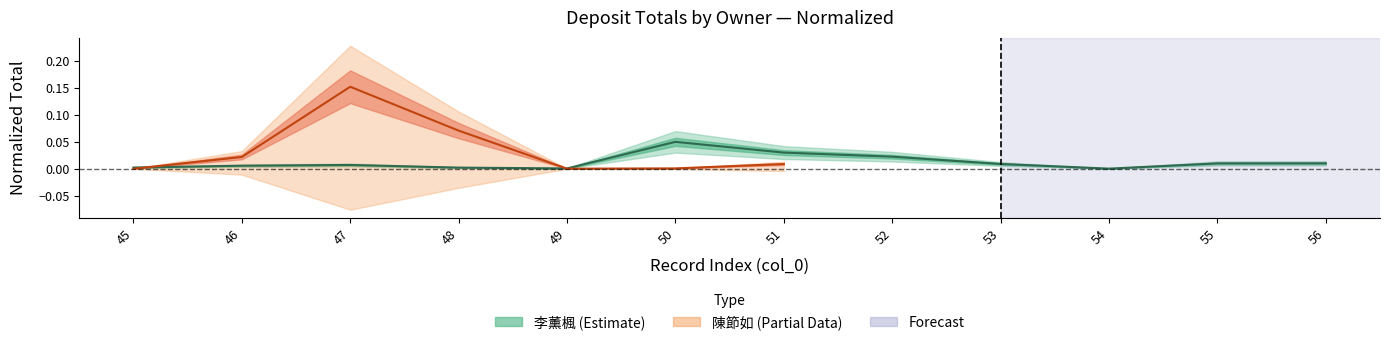

Where is the data nearest to the value 0?

54